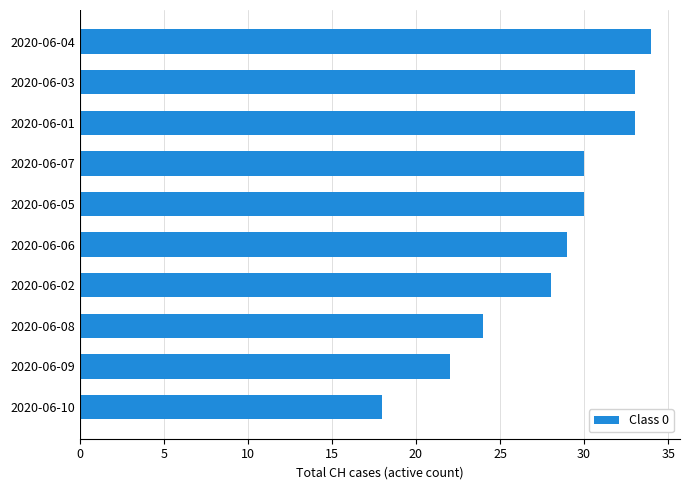

Does the chart contain any negative values?

No